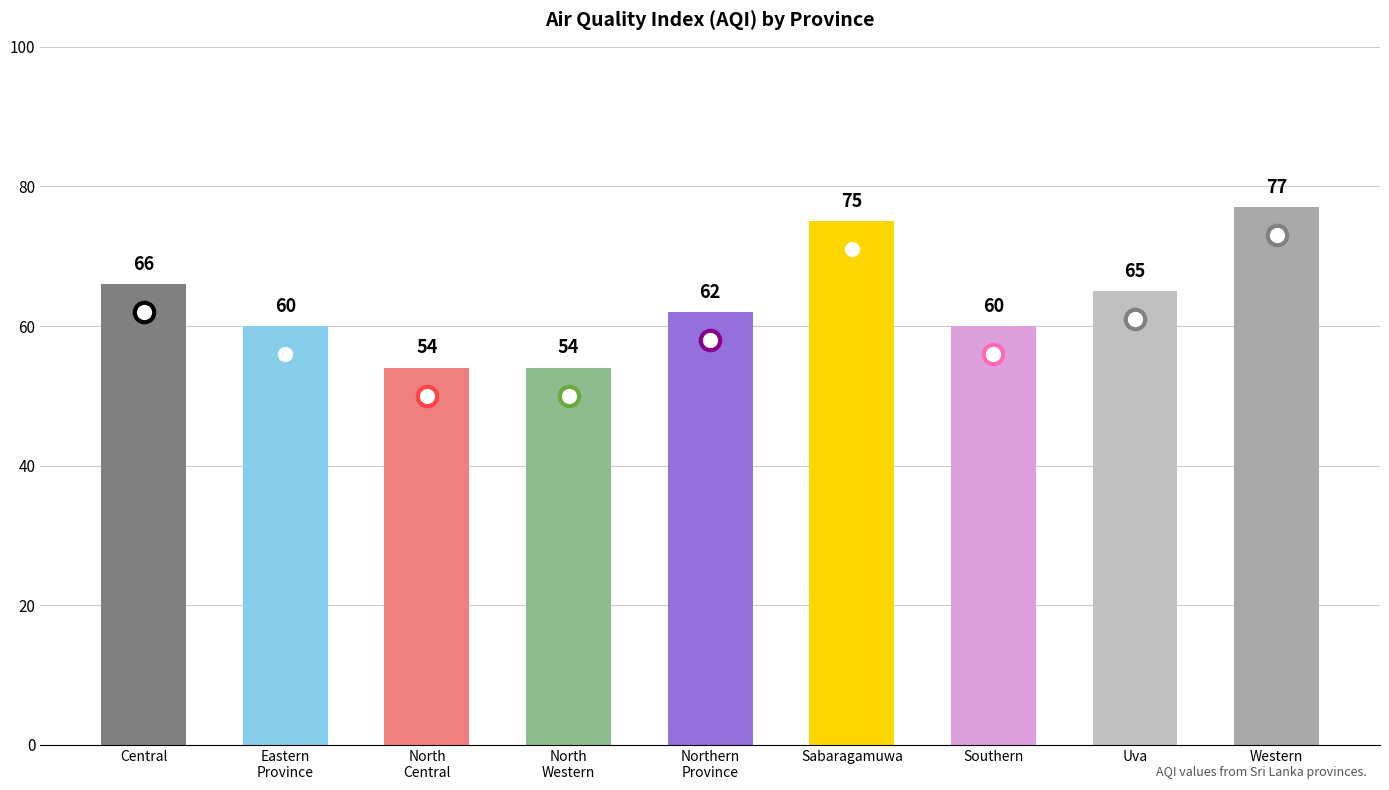

Read the value at Northern
Province, to the nearest 5.

60